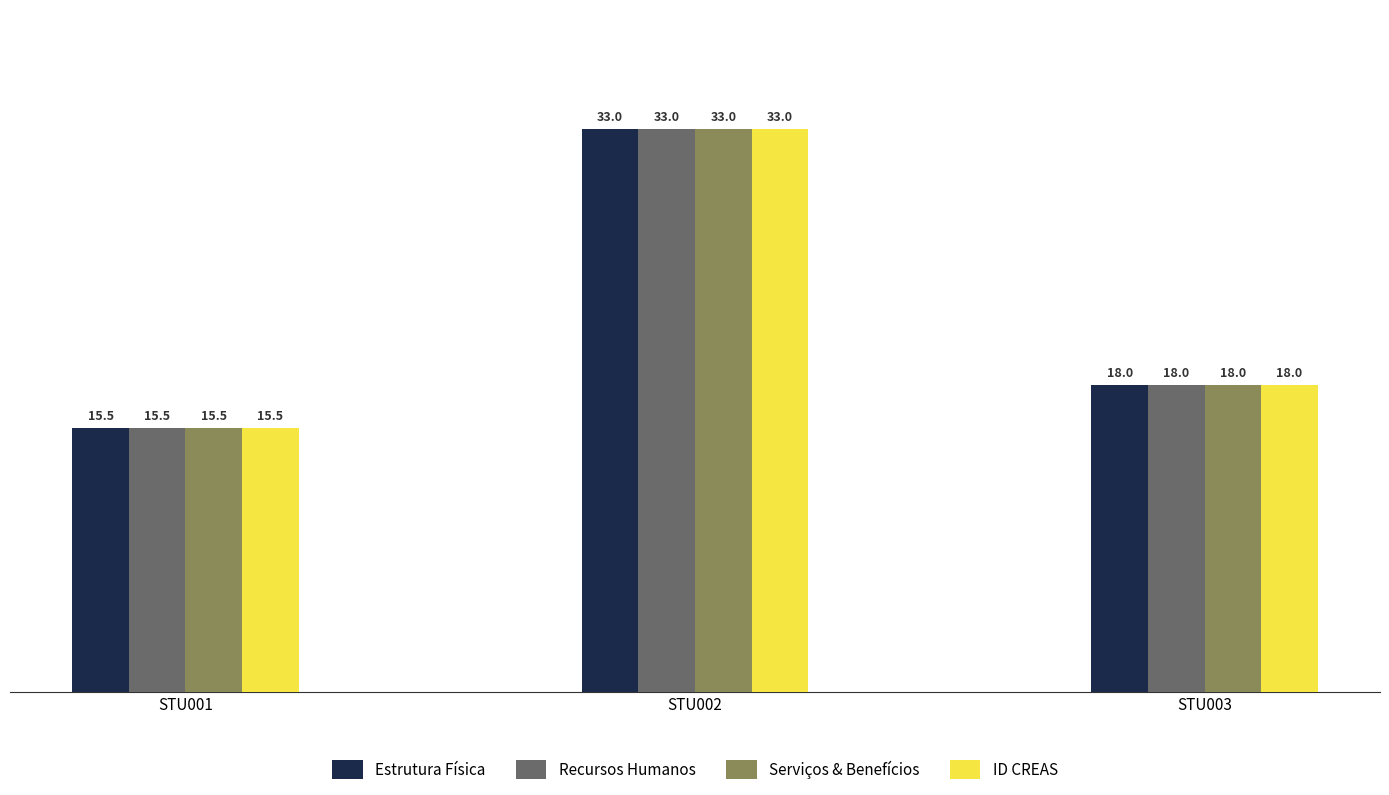

What is the sum of the Estrutura Física values at STU003 and STU002?

51.0